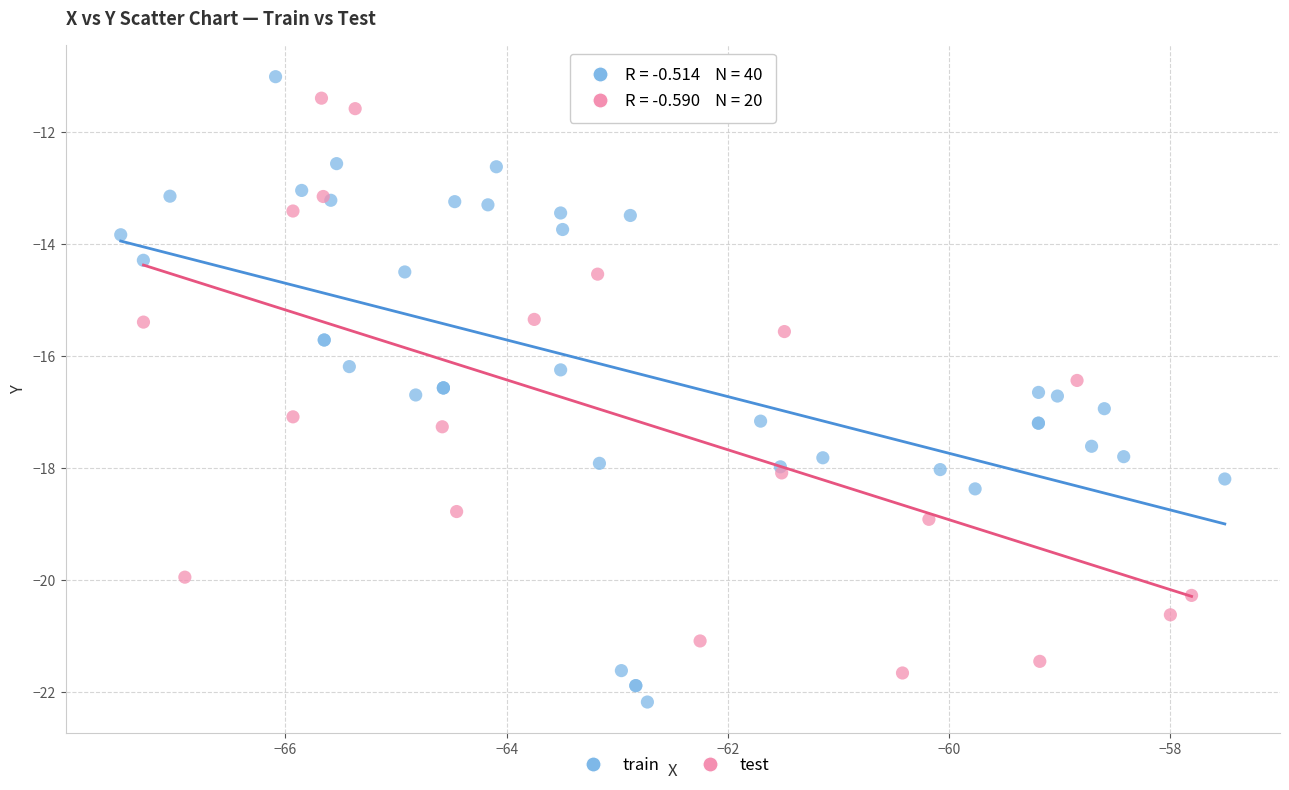

Which series has the largest Y range (max minus min)?

train